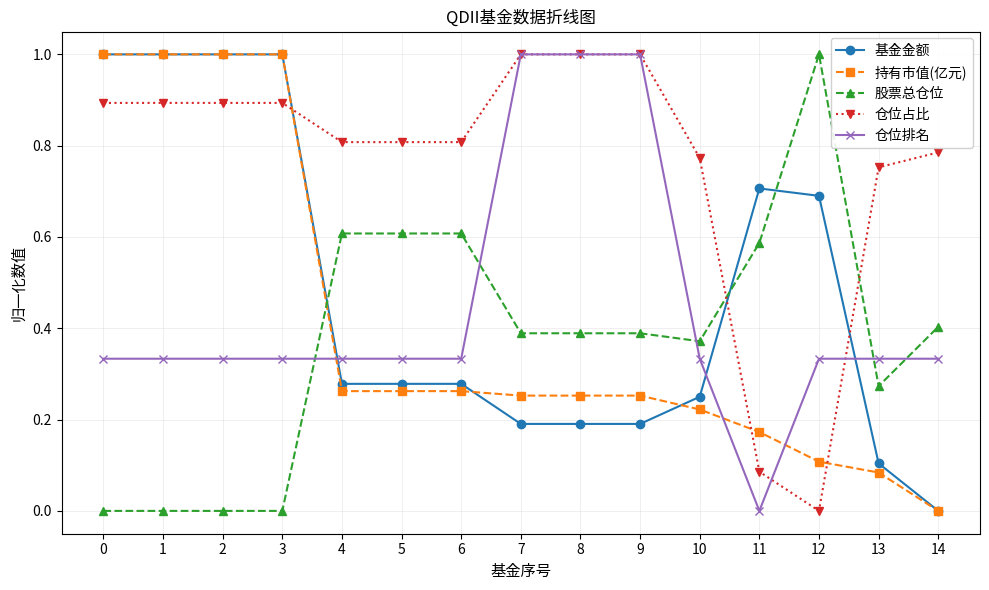

Which series has the largest total across all categories?

仓位占比